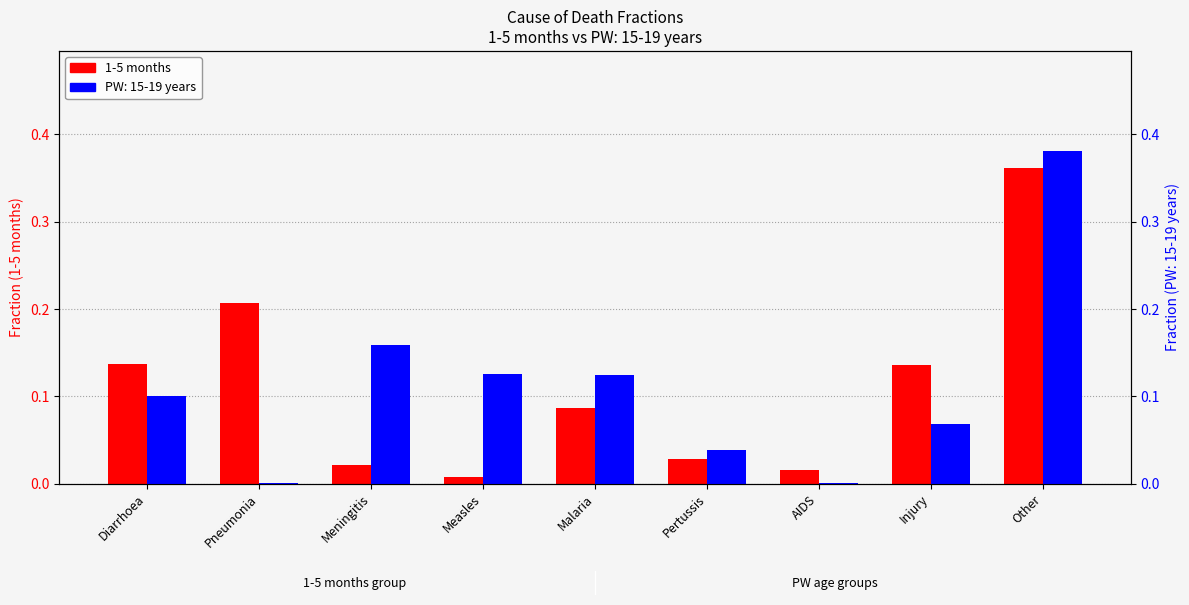

Is it true that the value at Pneumonia is 0.3?

False